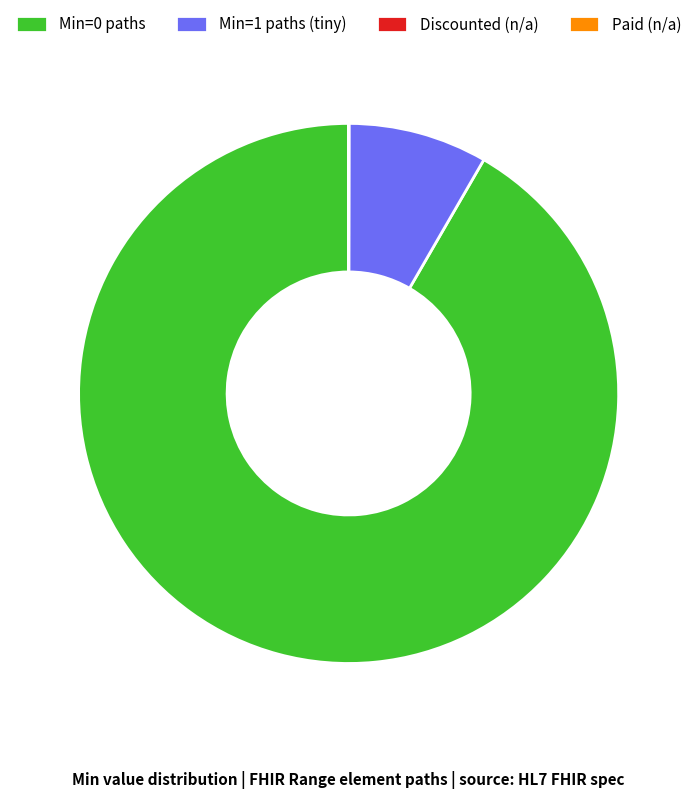

Is there any slice that represents more than half of the pie?

Yes